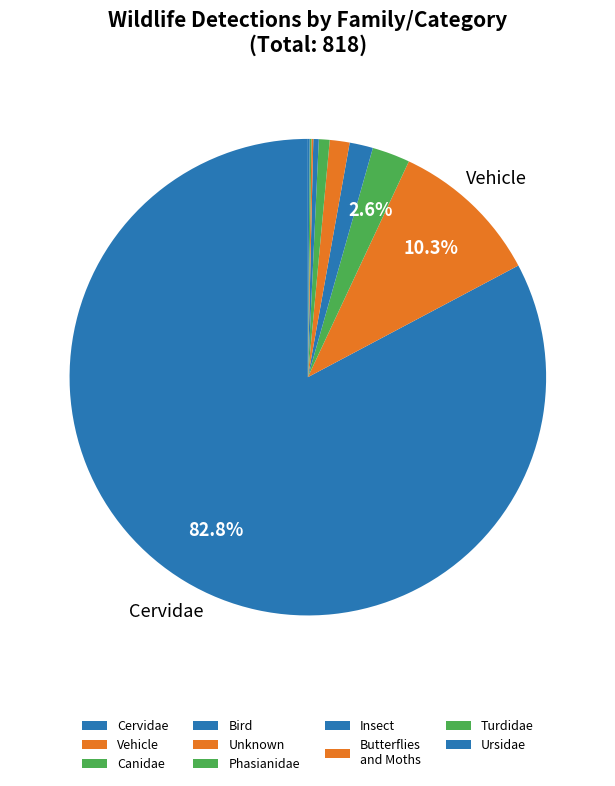

Rank the categories by value from highest to lowest.

Cervidae, Vehicle, Canidae, Bird, Unknown, Phasianidae, Insect, Butterflies and Moths, Turdidae, Ursidae